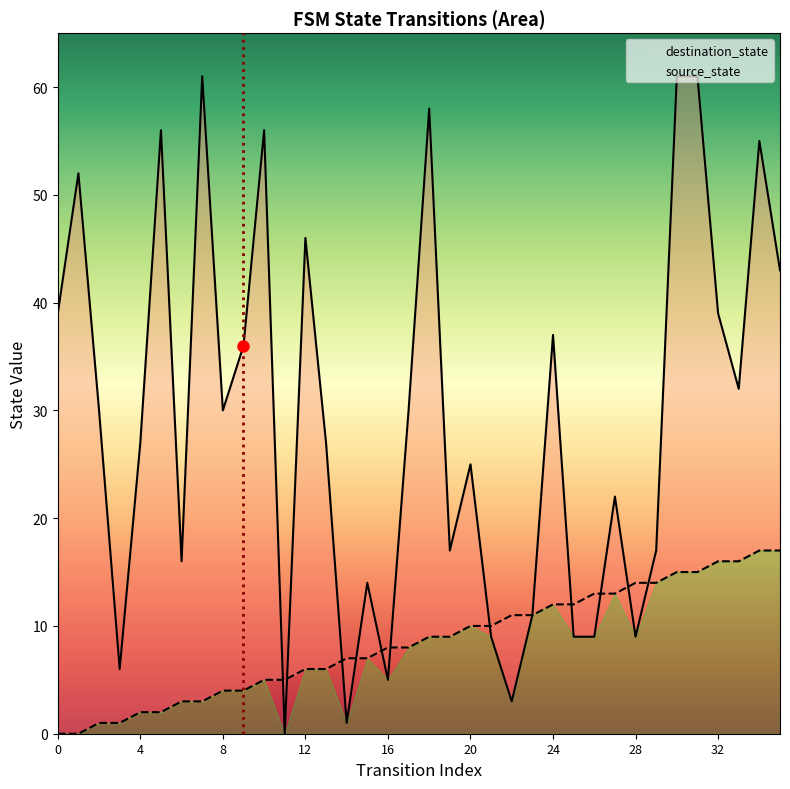

Is the value of source_state at 12 greater than the value of destination_state at 12?

No